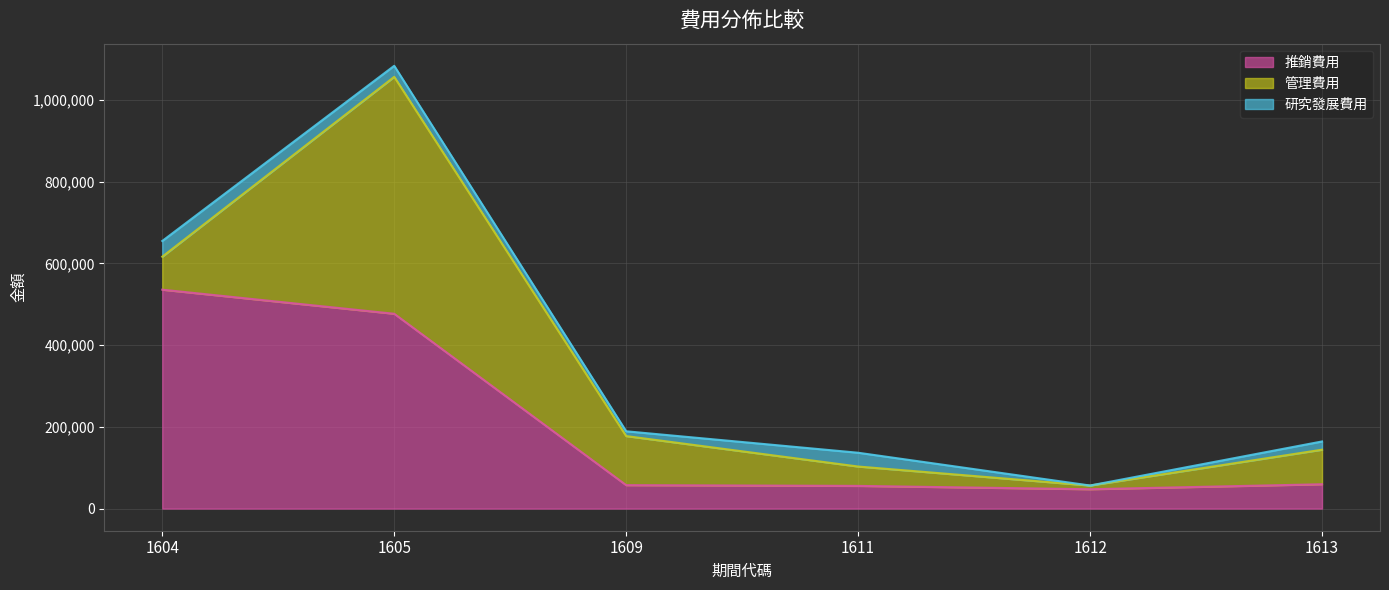

What is the value of the 管理費用 point at the 3rd from the left?

120051